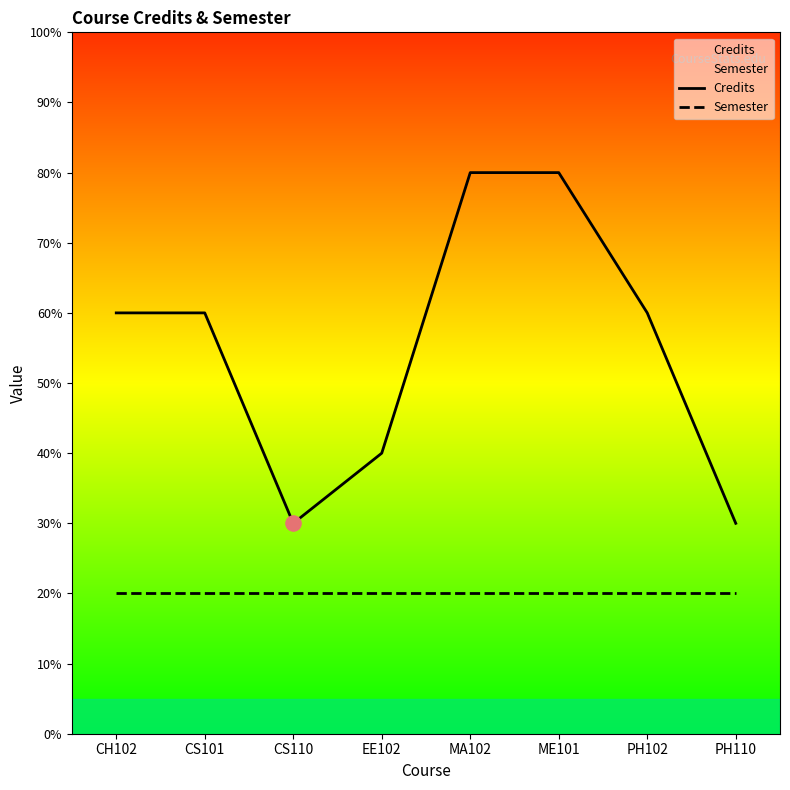

Which series contains the highest Y value?

Credits